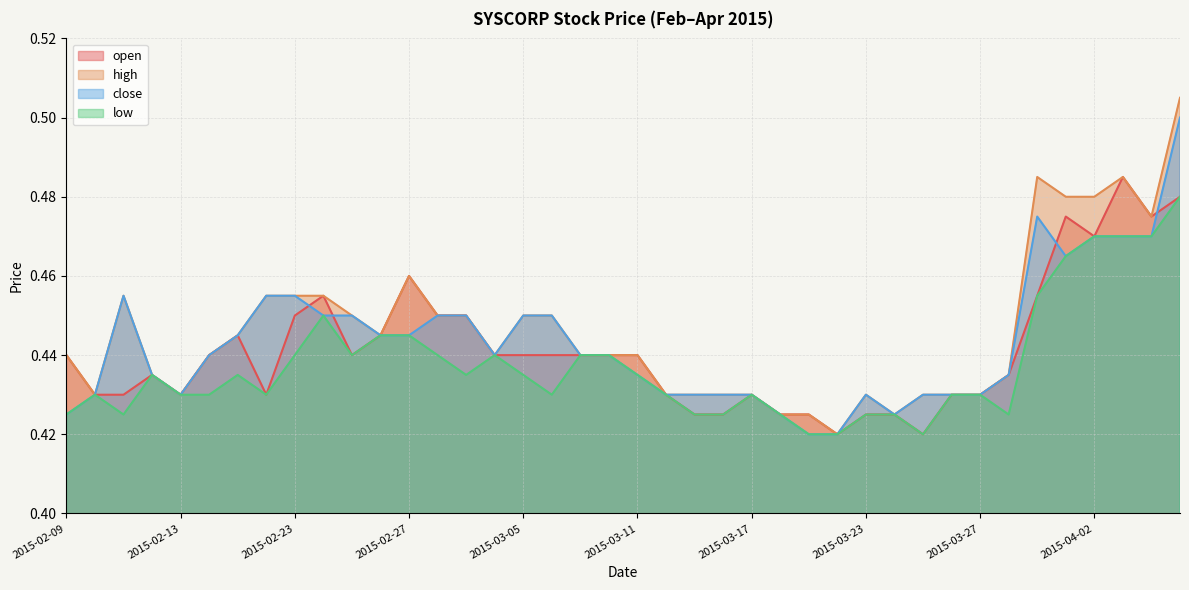

Where is high nearest to the value 0?

2015-03-20